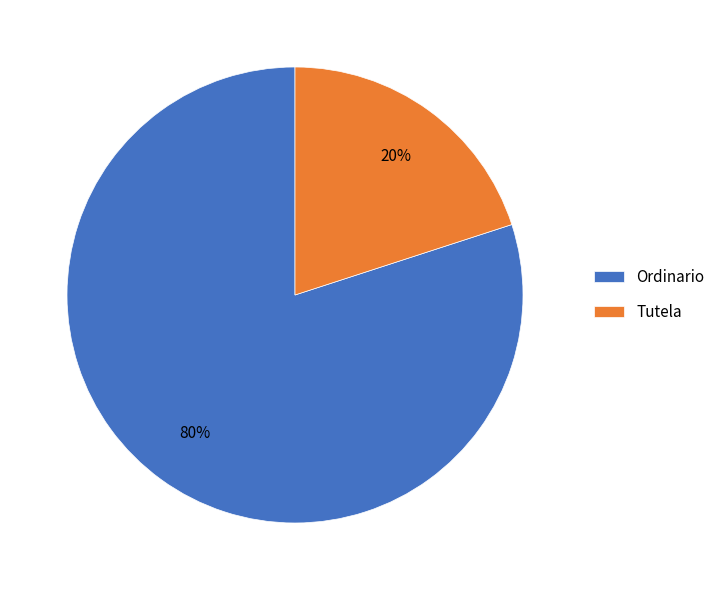

To the nearest percent, what is the difference between the largest and smallest slice percentages?

60%